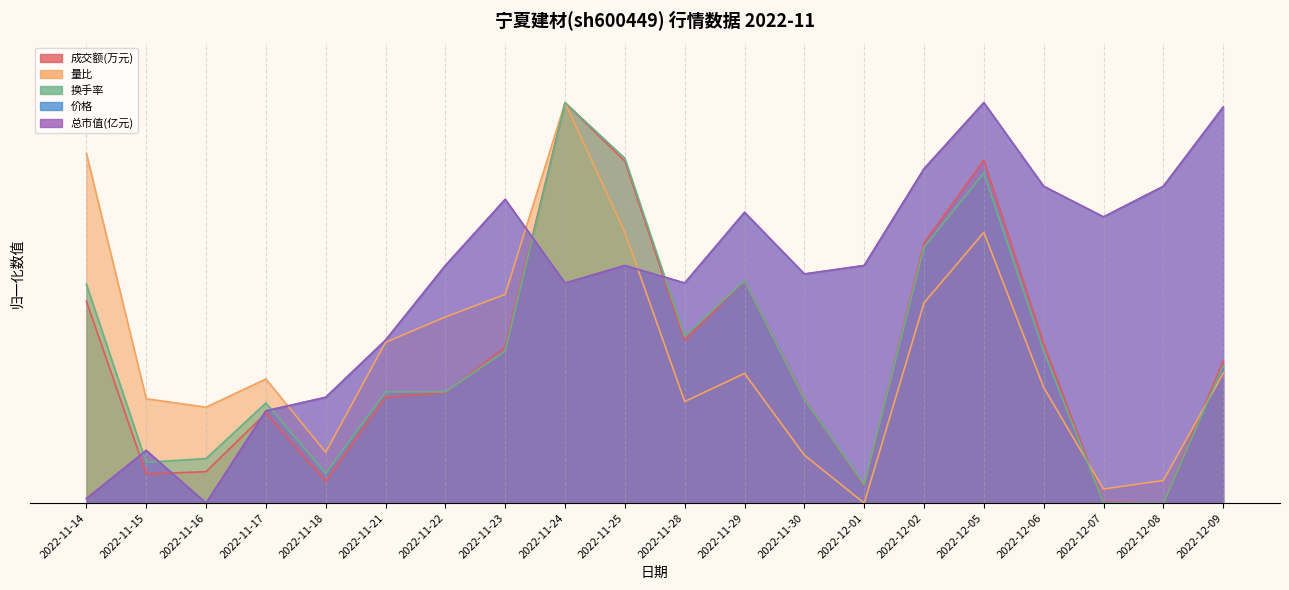

What is the label of the 12th point from the left?

2022-11-29